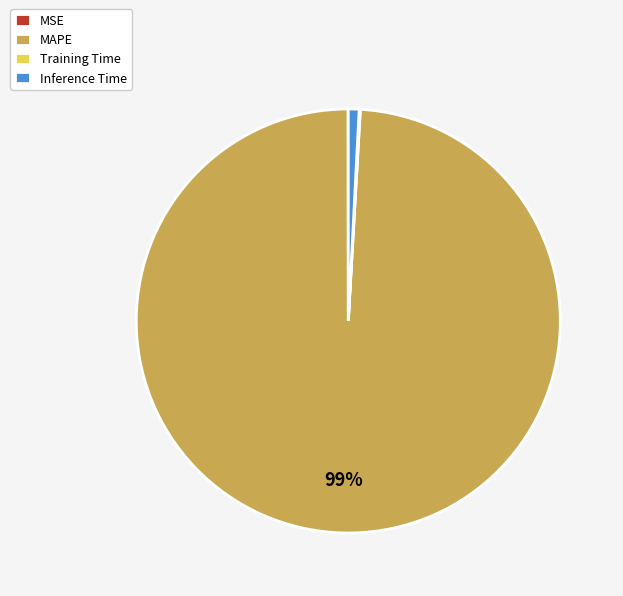

Is it true that MAPE is 99% of the pie?

True